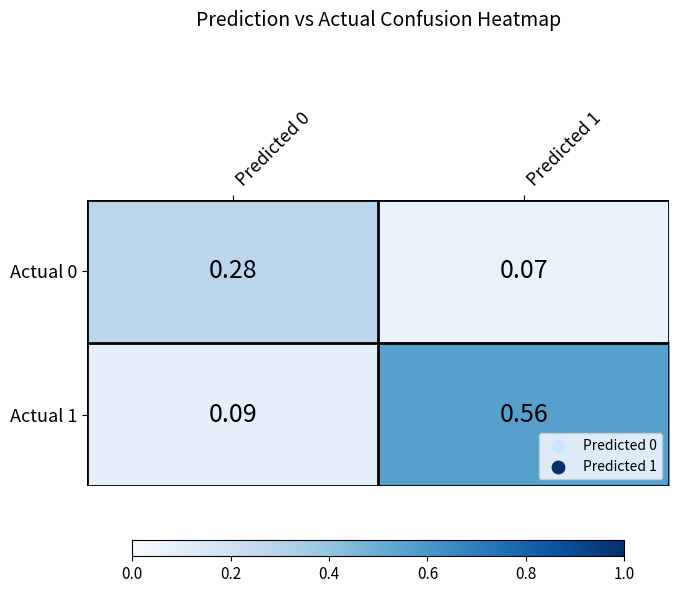

Which series has the largest range (max minus min)?

Actual 1